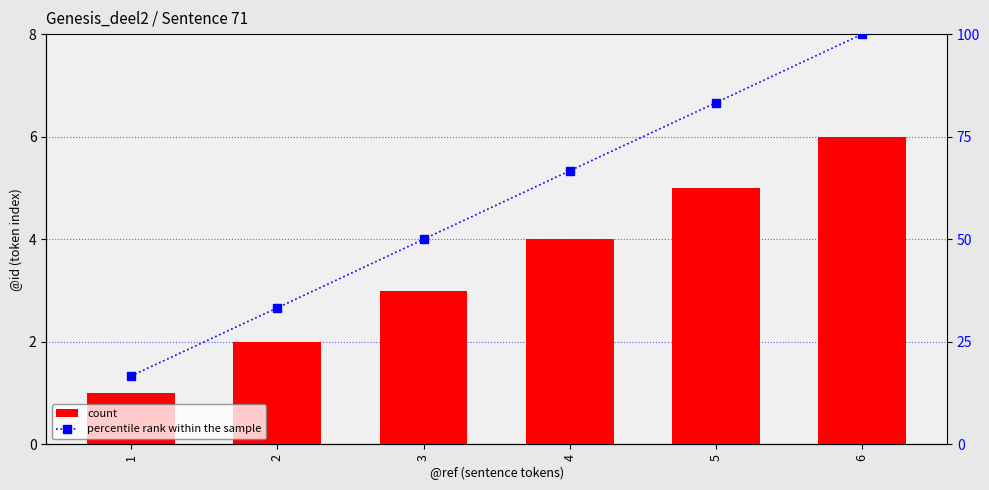

At which category does the chart reach its minimum across all series?

1